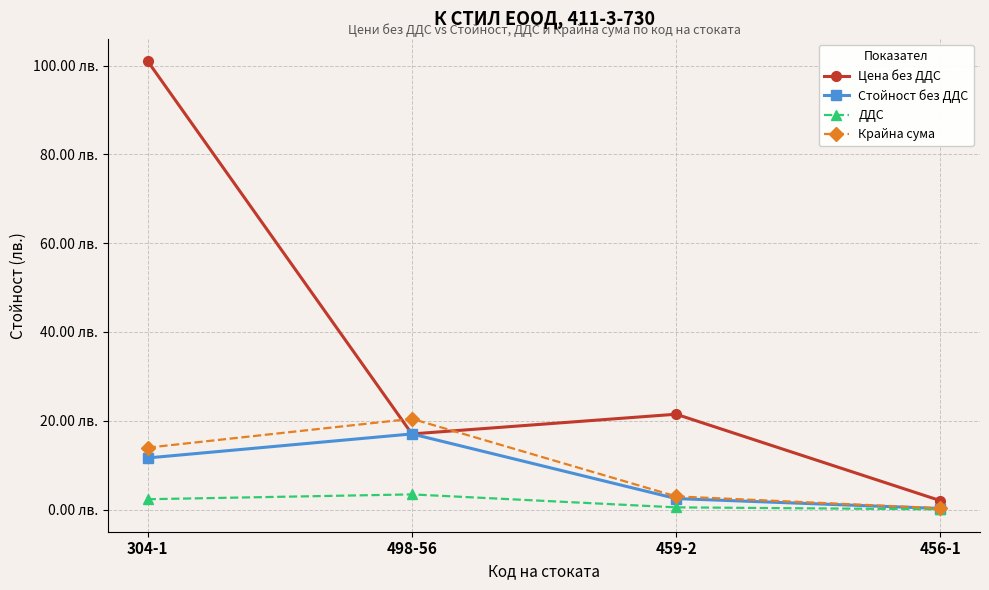

What are all the series names shown in the legend?

Цена без ДДС, Стойност без ДДС, ДДС, Крайна сума